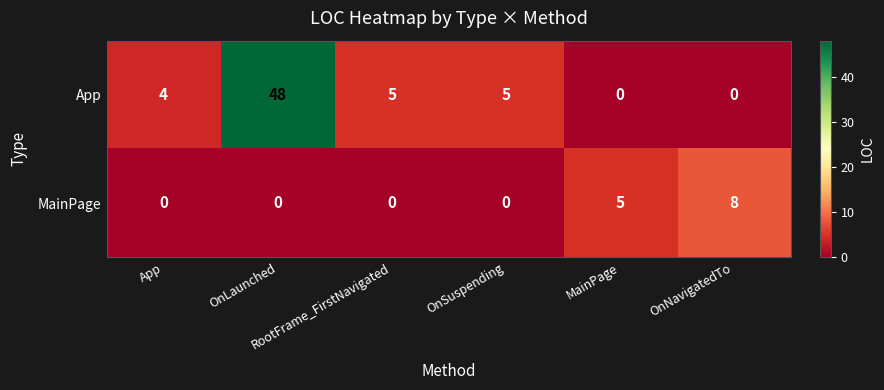

Rank the series by their maximum value, from highest to lowest.

App, MainPage